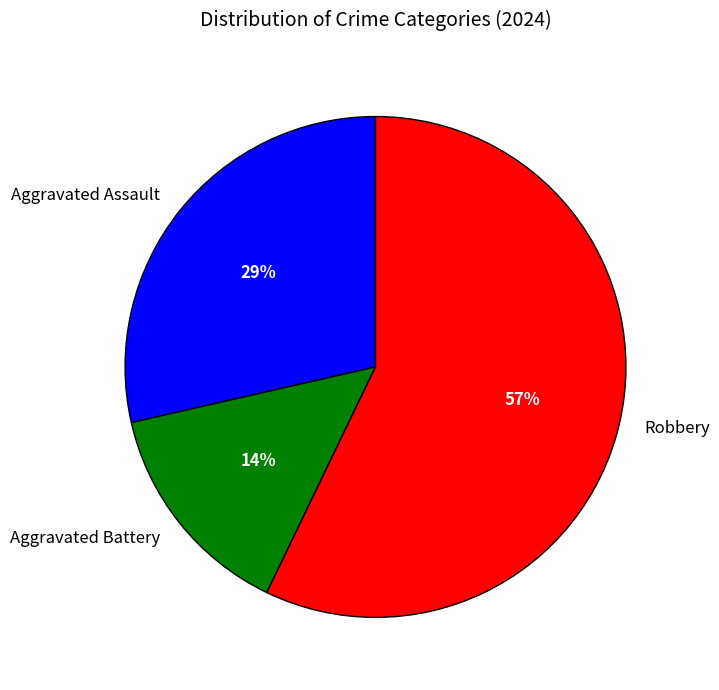

What percentage is the Aggravated Assault slice, to the nearest percent?

29%